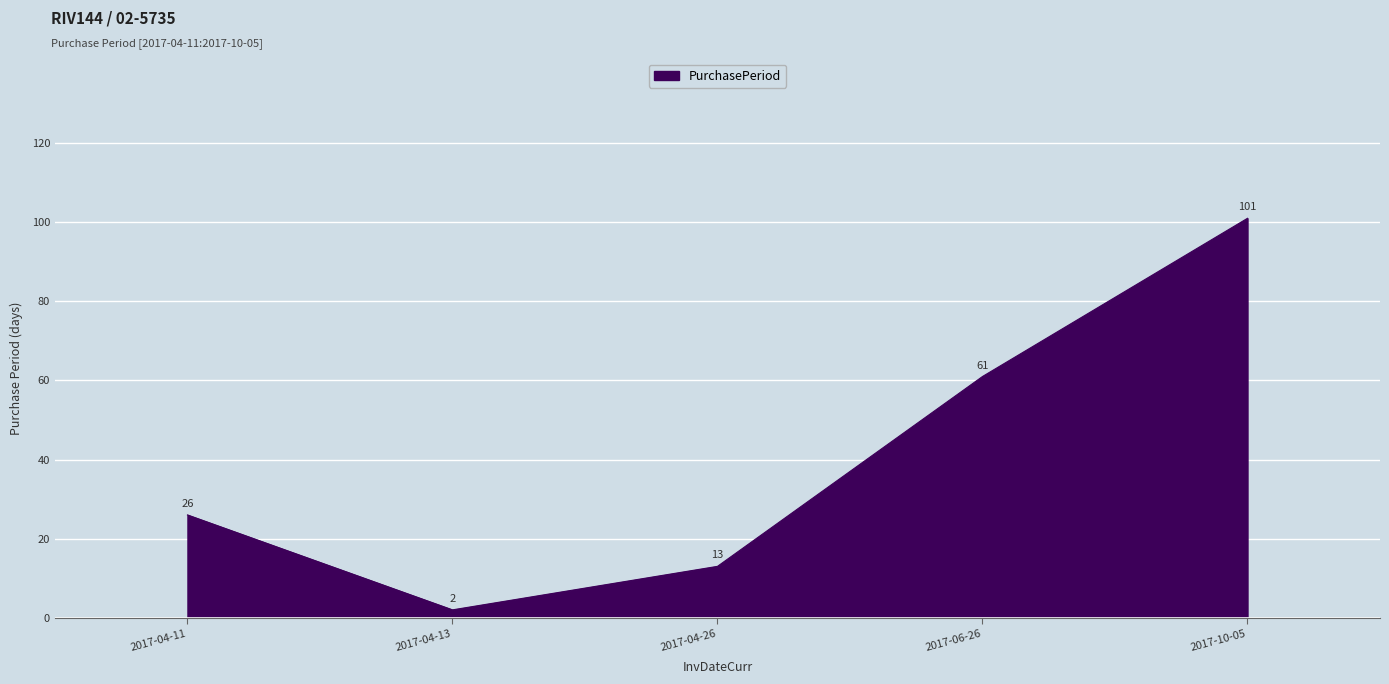

Where is the first local minimum?

2017-04-13